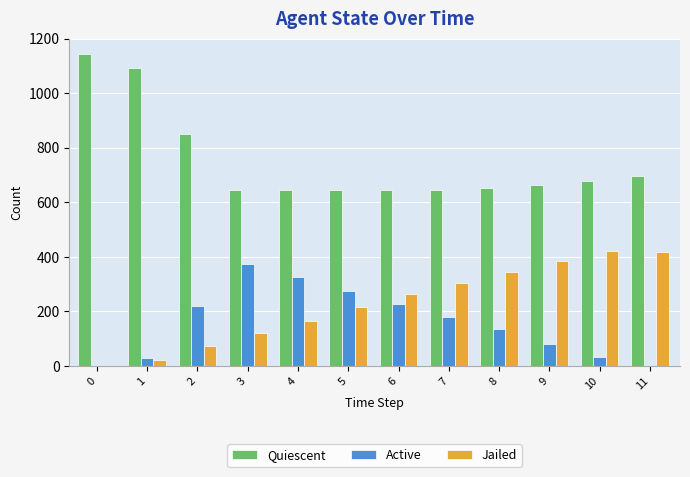

How many distinct data groups are displayed?

3